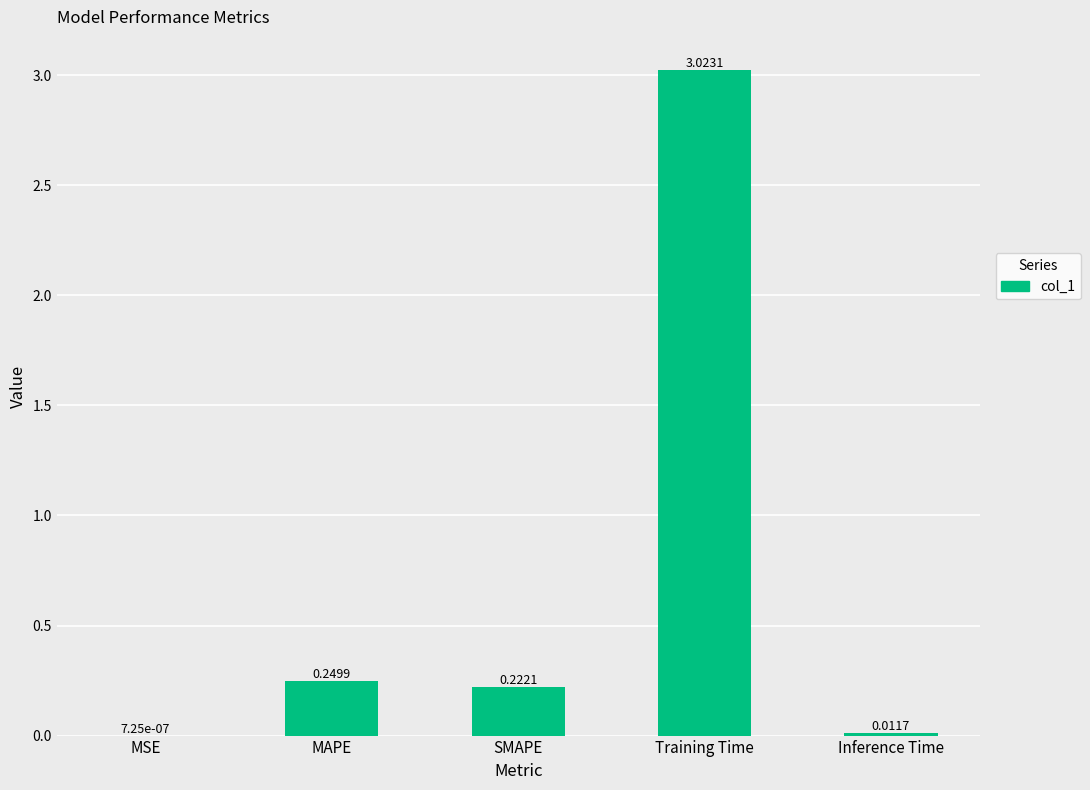

Which label corresponds to the largest value in the chart?

Training Time